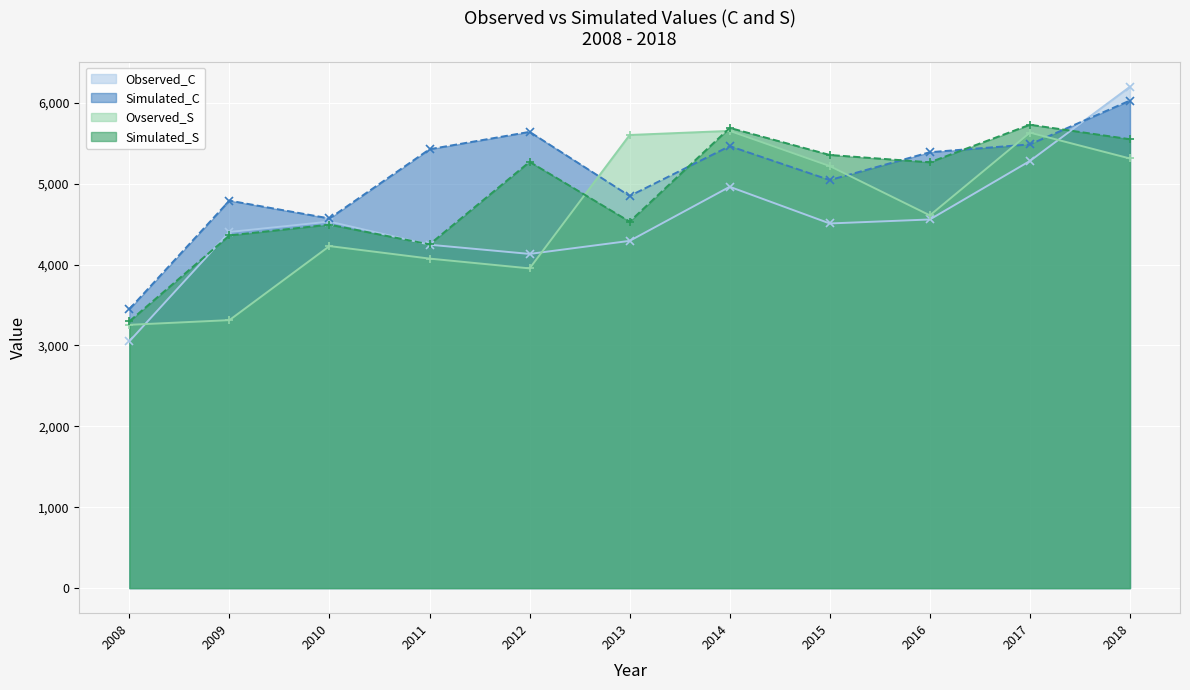

What are all the series names shown in the legend?

Observed_C, Simulated_C, Ovserved_S, Simulated_S